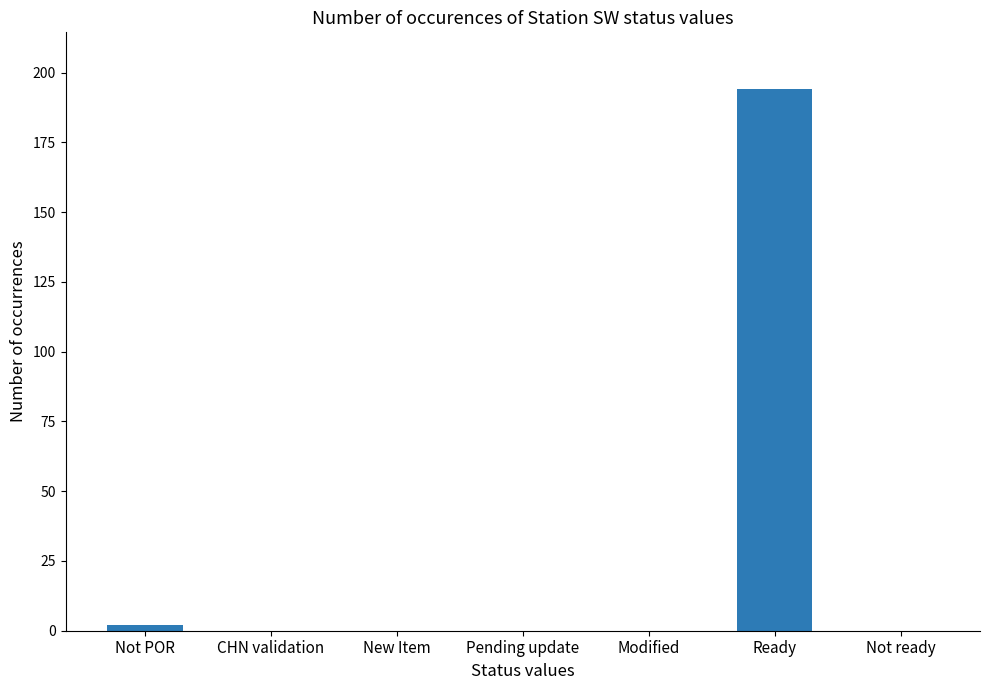

Between Pending update and Ready, which is larger?

Ready